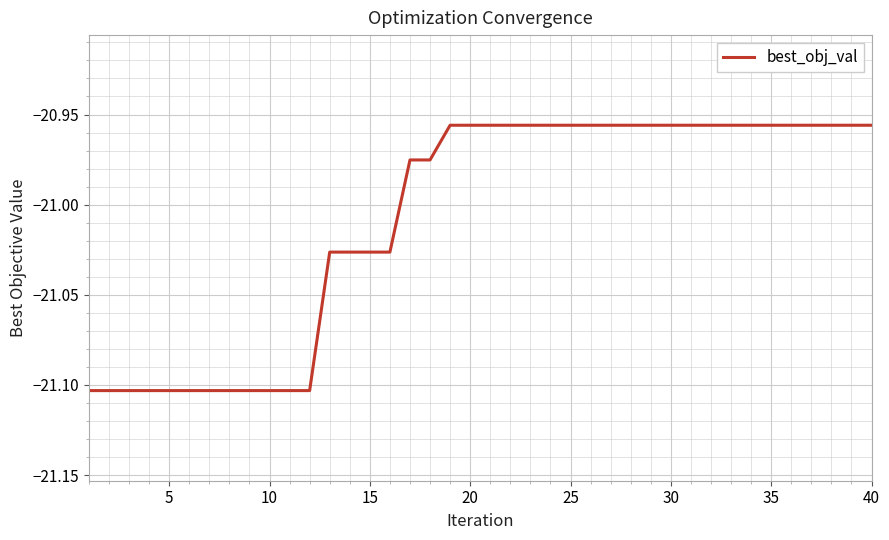

What is the smallest value displayed?

-21.1